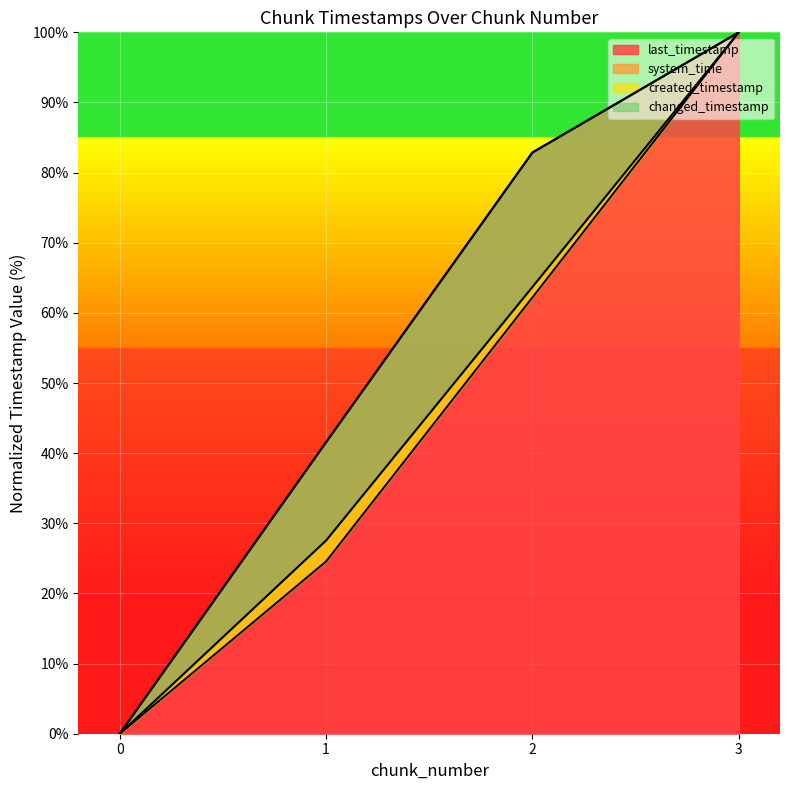

True or false: changed_timestamp and system_time intersect in this chart.

False